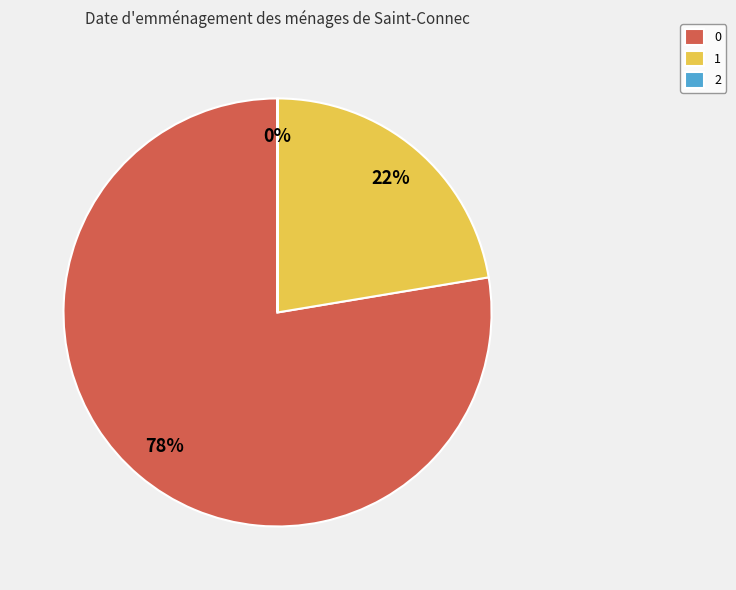

Do 0 and 1 together represent more than half of the pie?

Yes